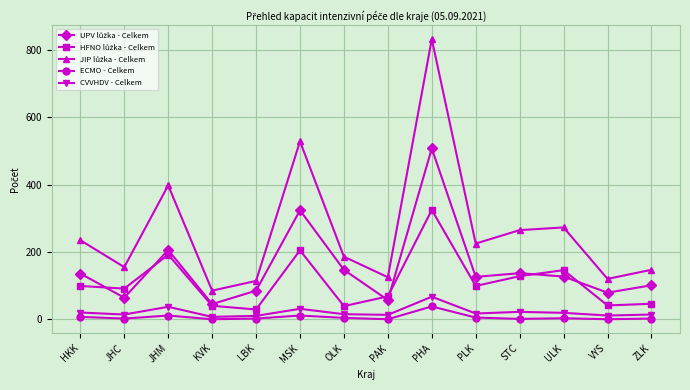

The CVVHDV - Celkem series shows 31 at MSK. True or false?

True